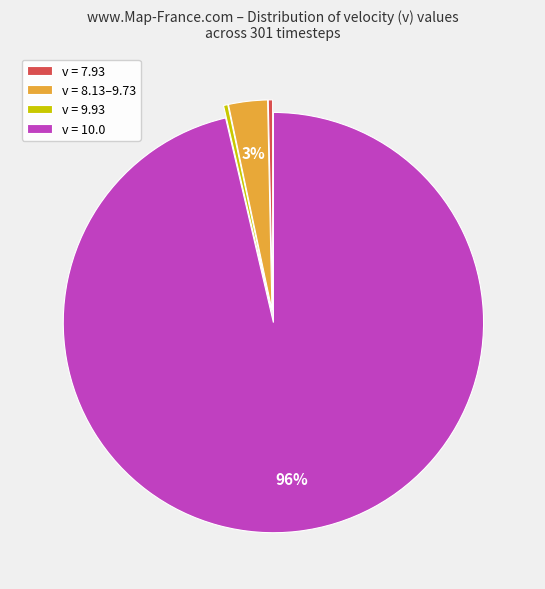

Which slice represents more than half of the pie?

v = 10.0